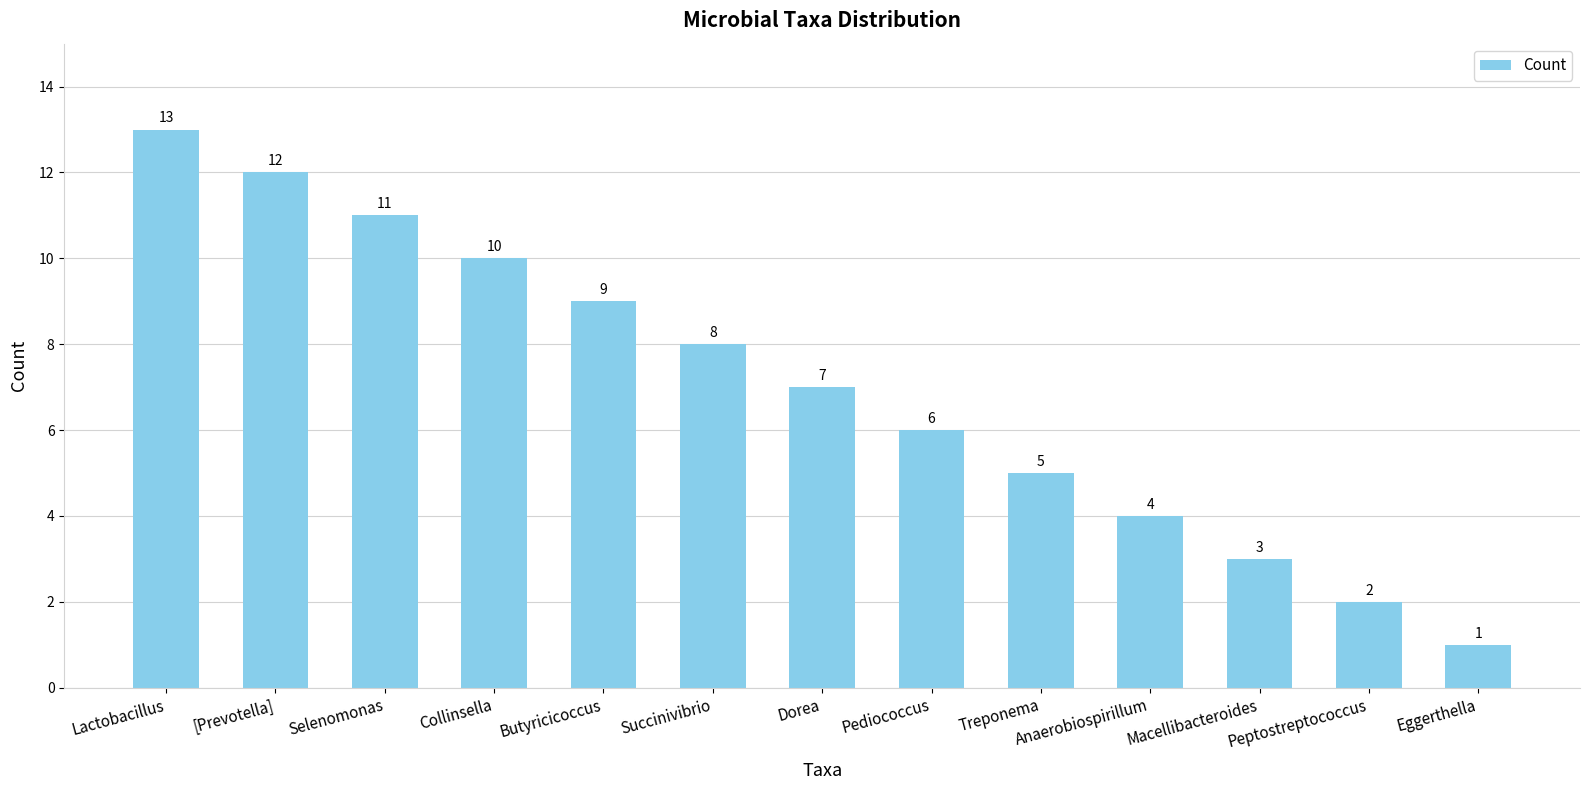

What is the value of the 3rd bar from the left?

11